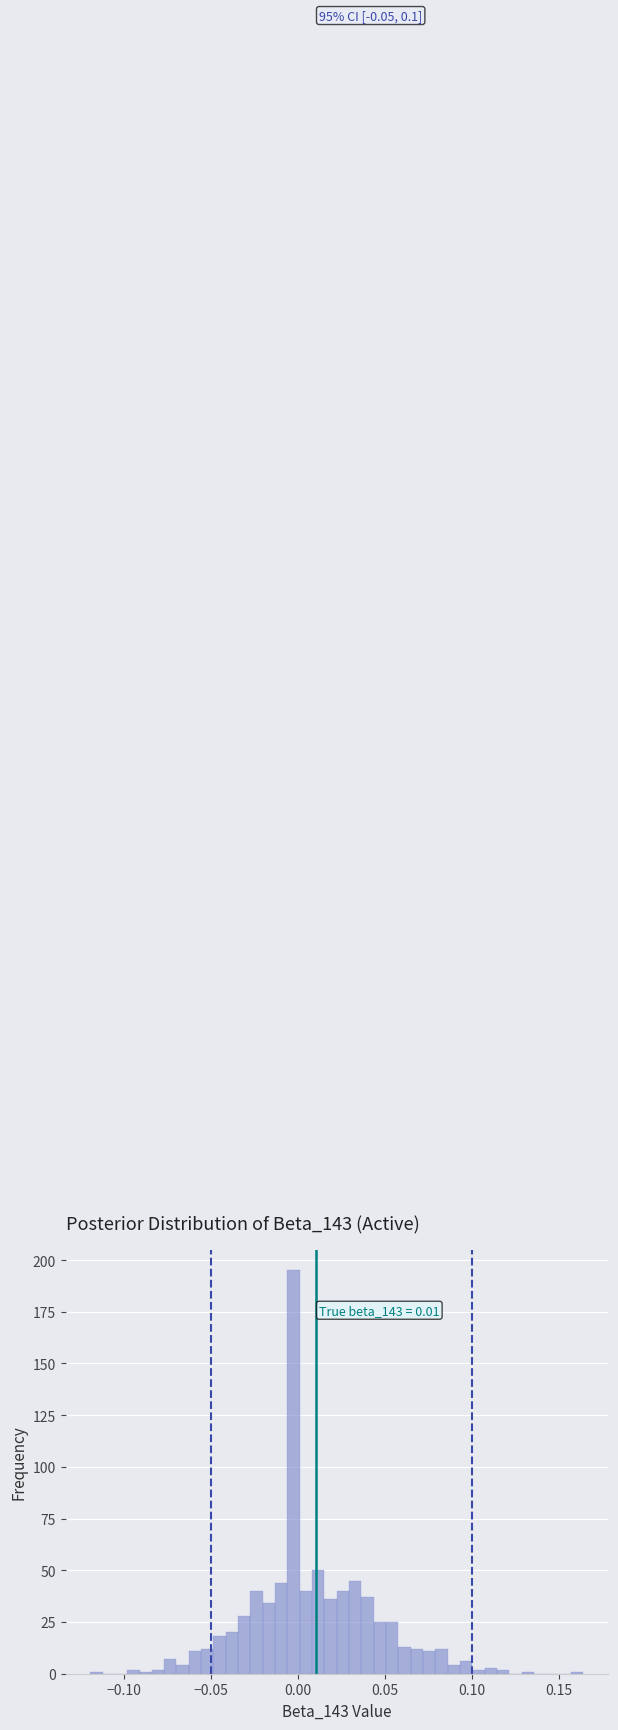

Read against the x-axis, roughly where is the centre of the tallest bar?

-0.005